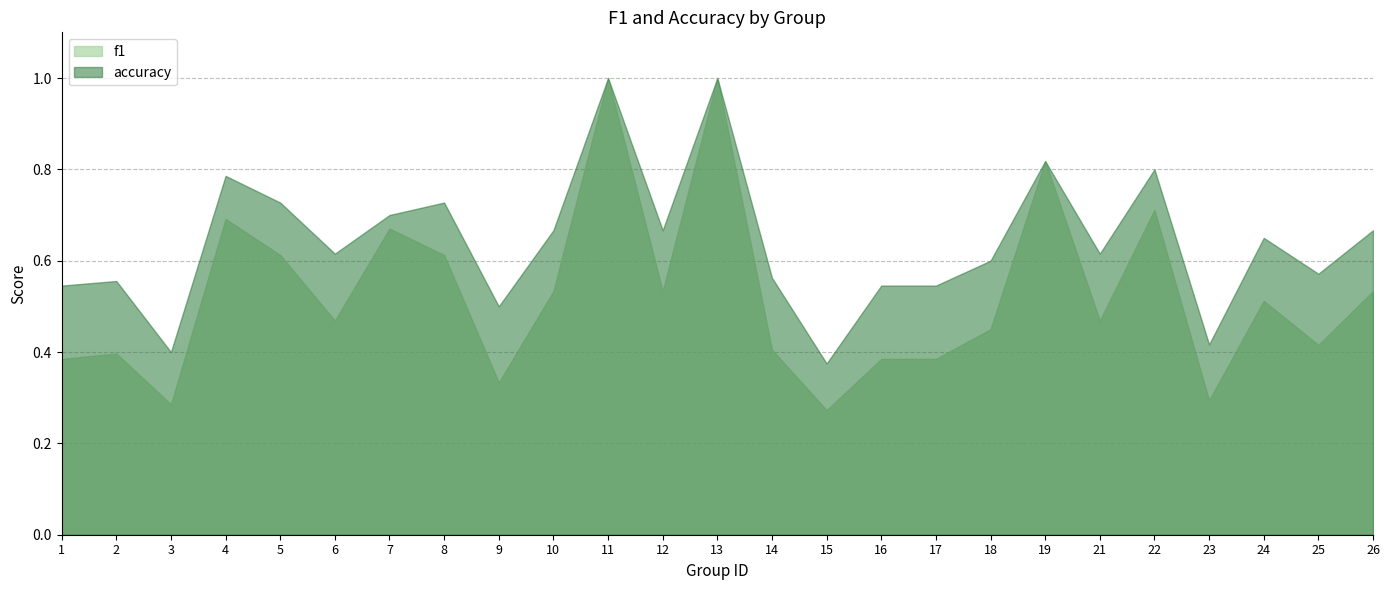

What is the highest value of the f1 series?

1.0